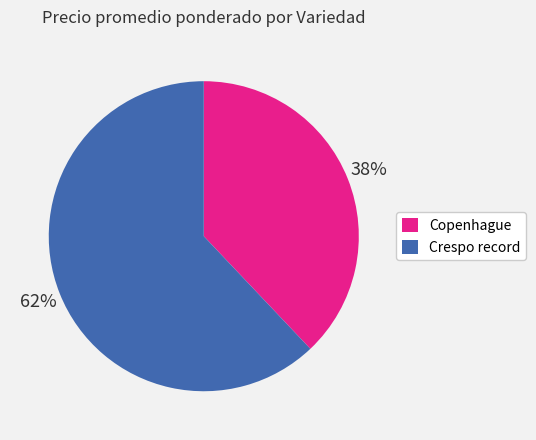

To the nearest percent, what is the difference between the largest and smallest slice percentages?

24%